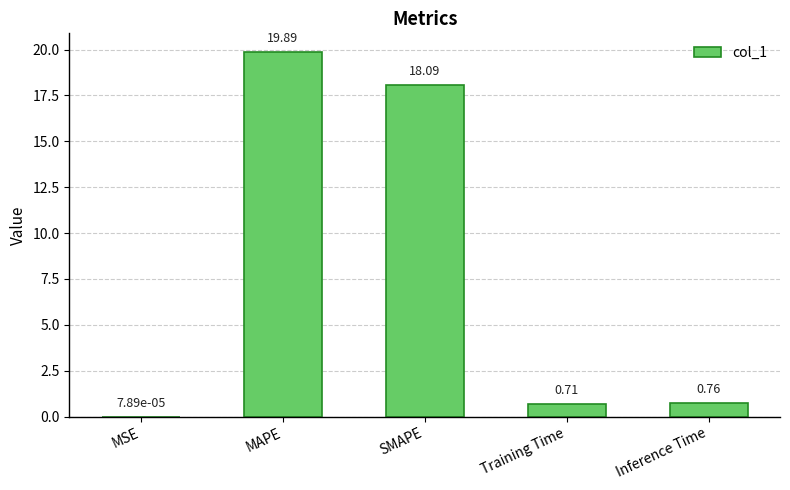

Which category has the highest value across all series?

MAPE